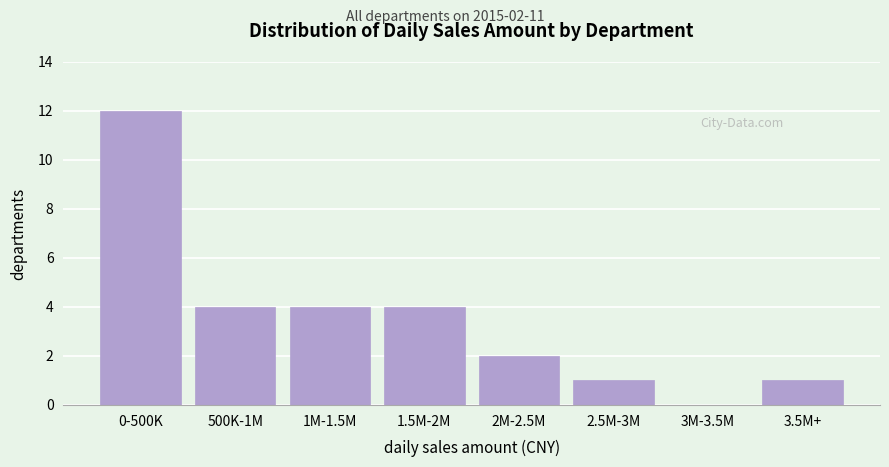

Reading left to right, list all the values displayed in this chart.

0-500K=12	500K-1M=4	1M-1.5M=4	1.5M-2M=4	2M-2.5M=2	2.5M-3M=1	3M-3.5M=0	3.5M+=1